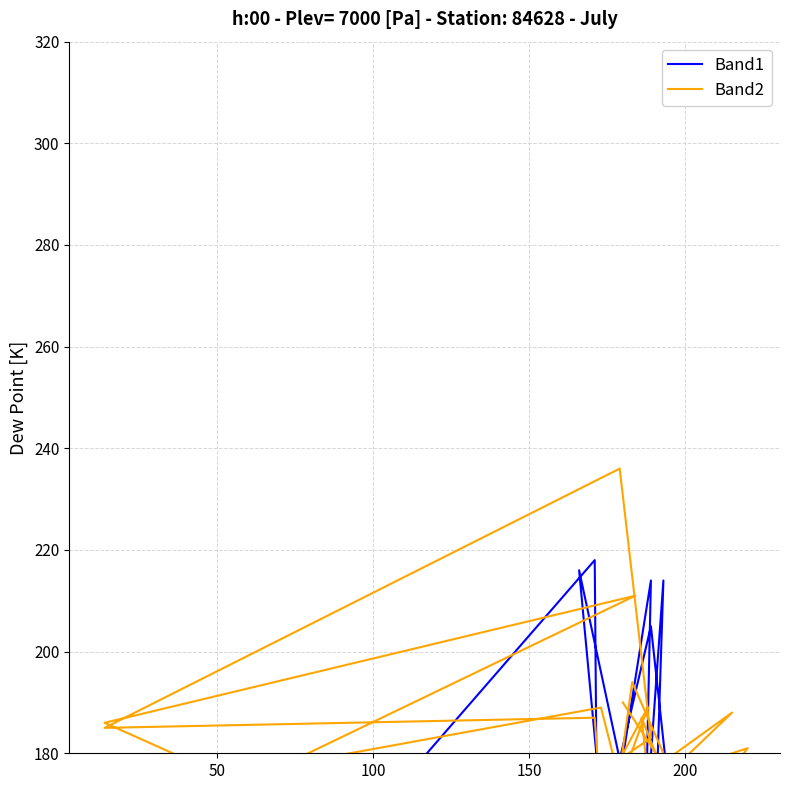

What is the difference between the maximum and minimum values in the Band2 series?

235